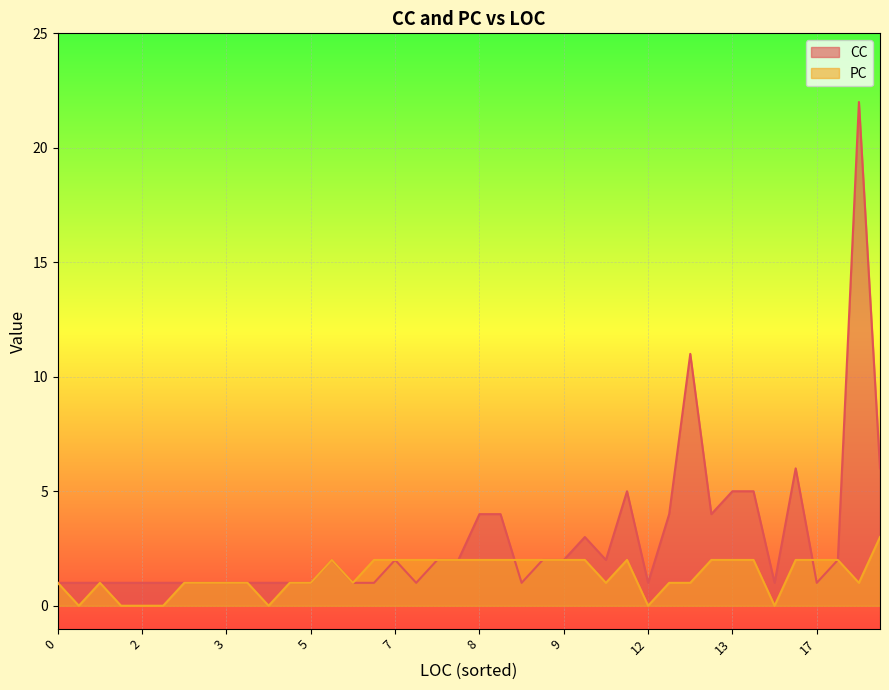

Does the chart display data point markers on the line(s)?

No